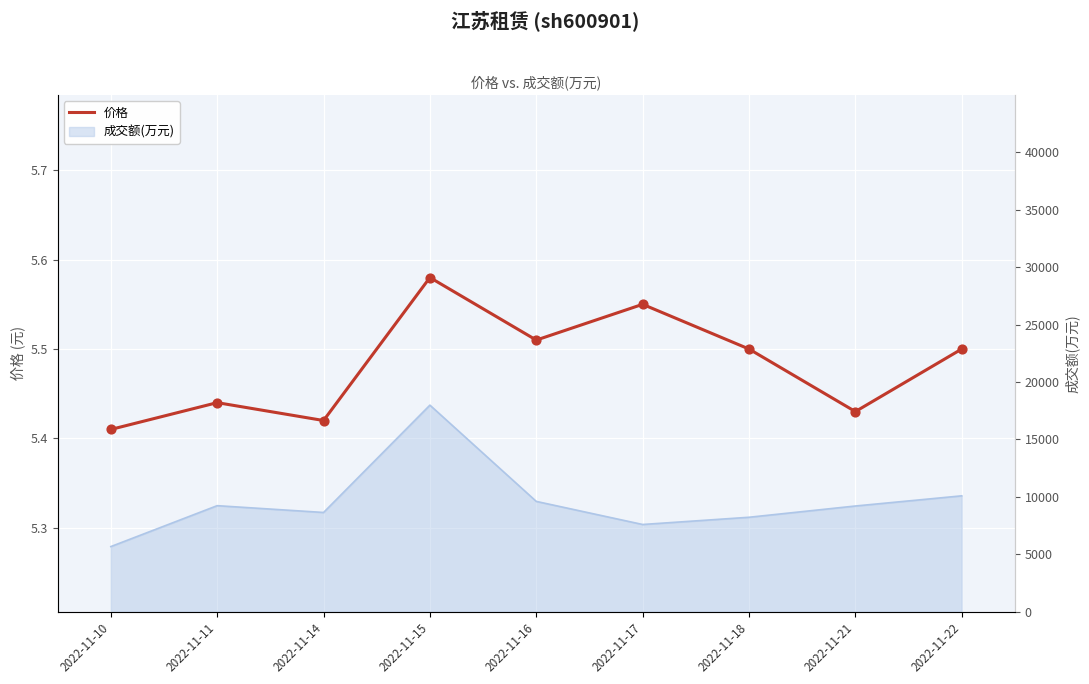

What is the change in value from 2022-11-15 to 2022-11-18?

-0.1